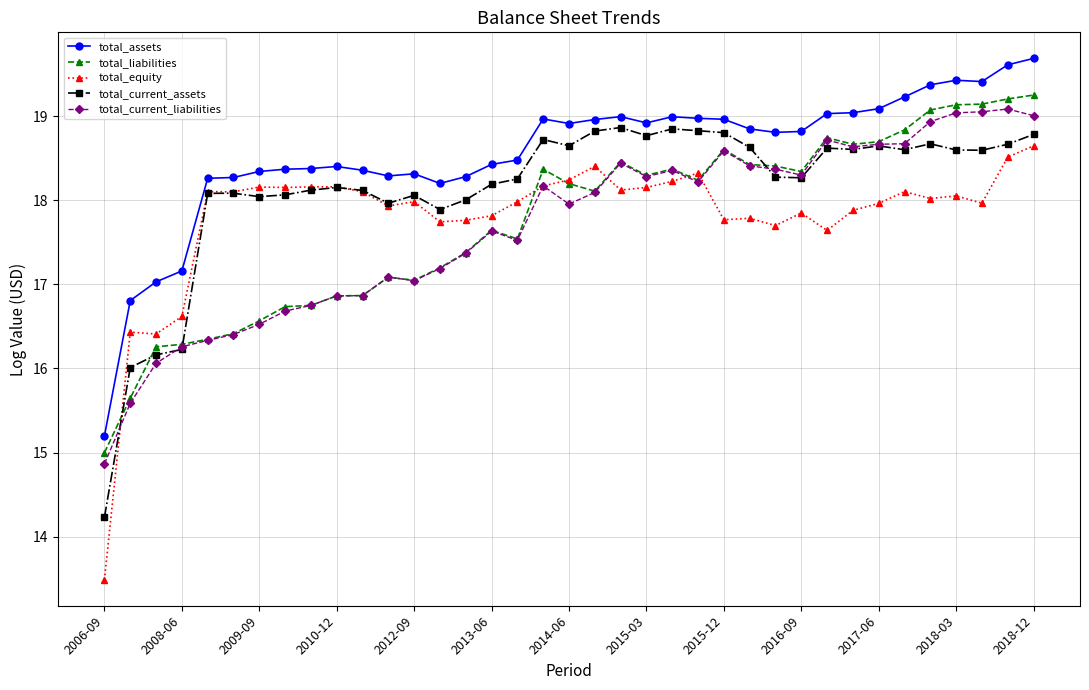

Which series has the largest total across all categories?

total_assets